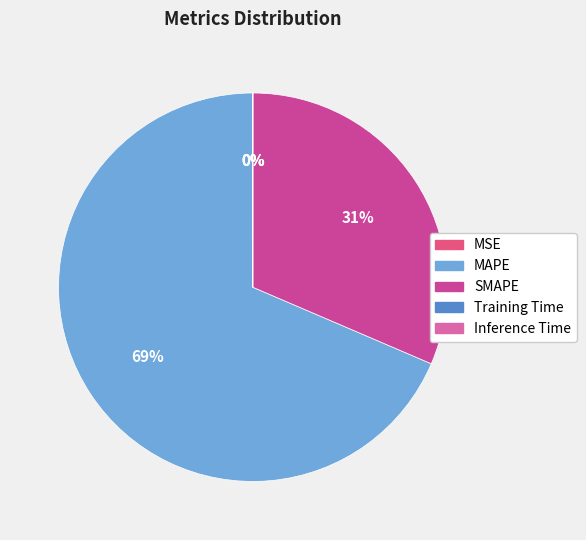

What is the largest slice in the pie chart?

MAPE